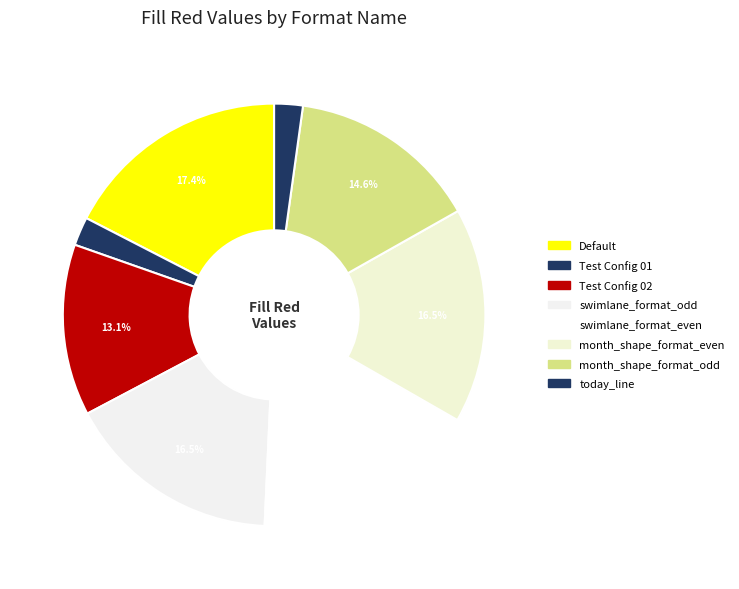

Which has a higher value, Test Config 02 or swimlane_format_even?

swimlane_format_even